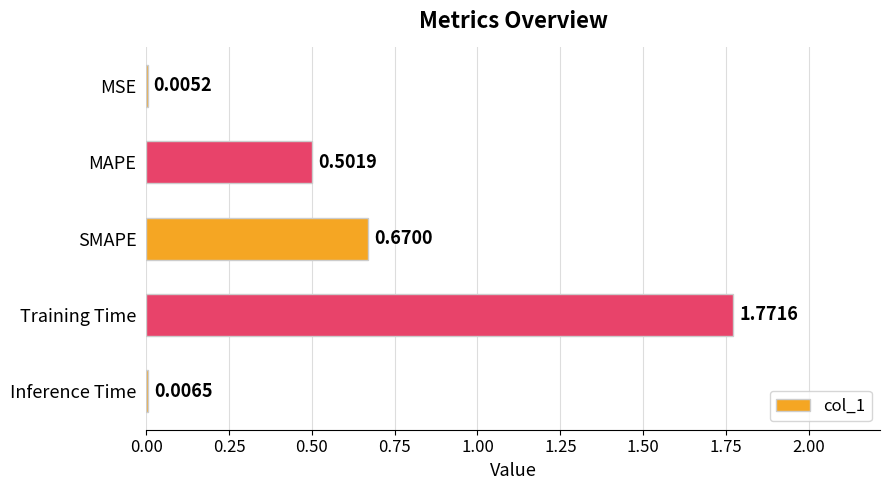

What is the sum of all values?

3.0